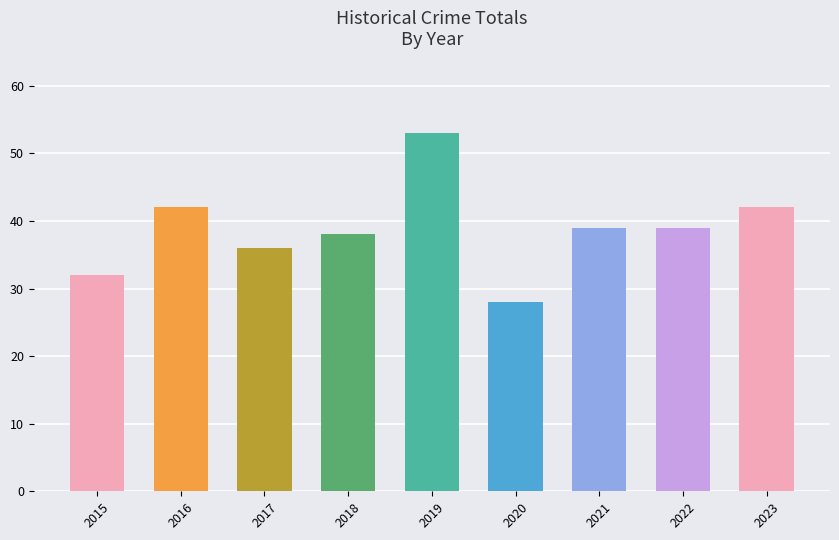

Which label corresponds to the largest value in the chart?

2019